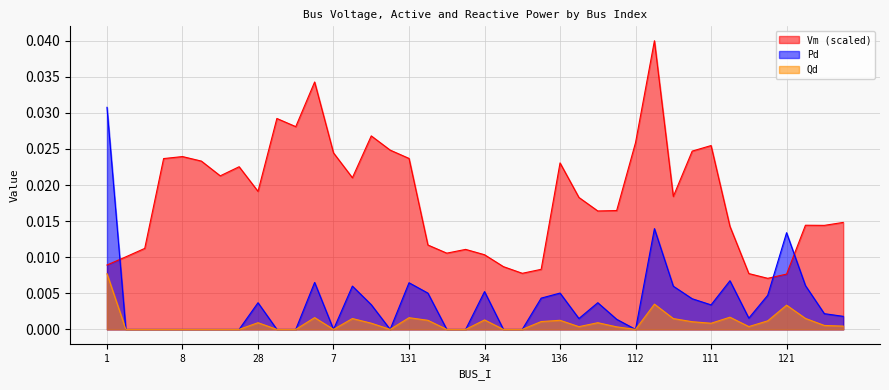

At how many categories does at least one series exceed 0?

40